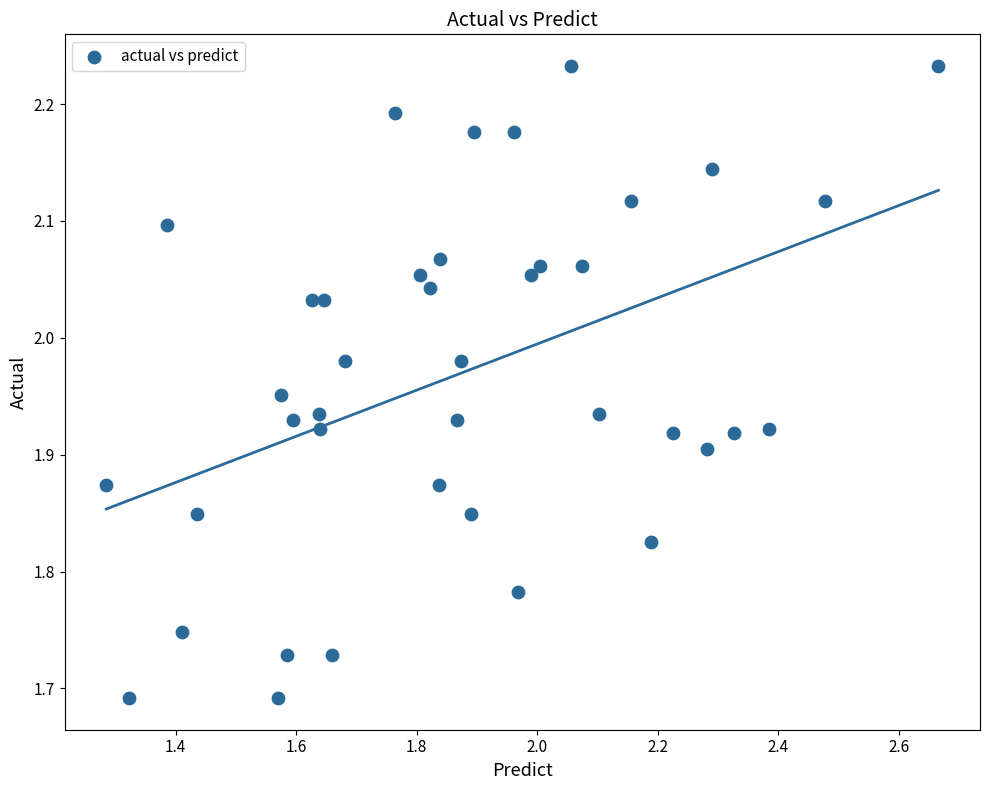

What is the range of Y values (max minus min)?

0.5